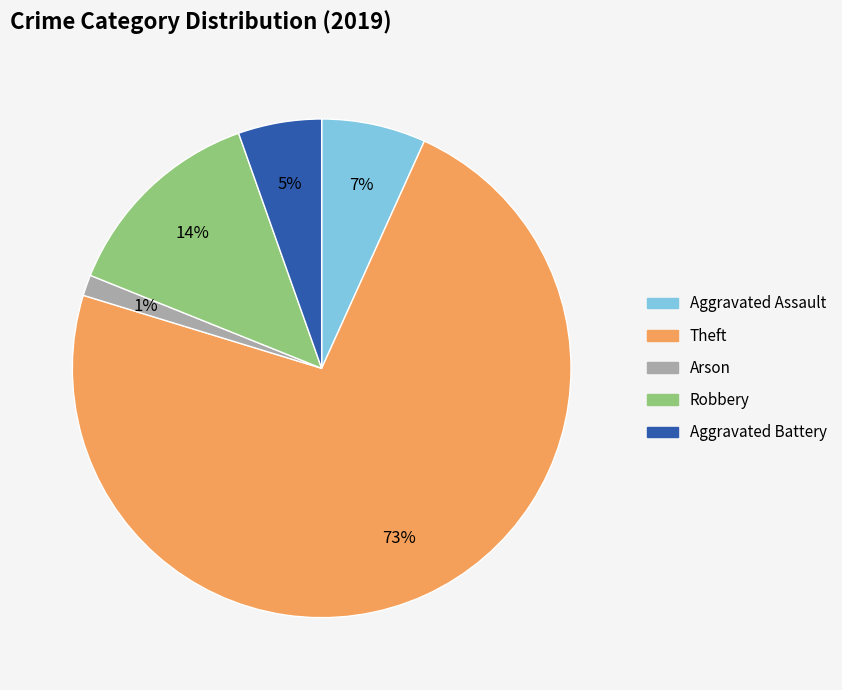

What is the largest slice in the pie chart?

Theft